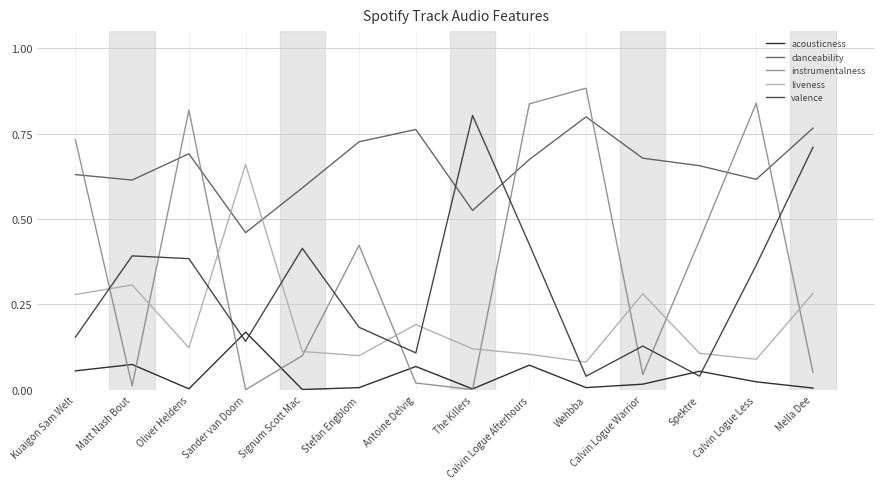

Which category has the highest value across all series?

Wehbba